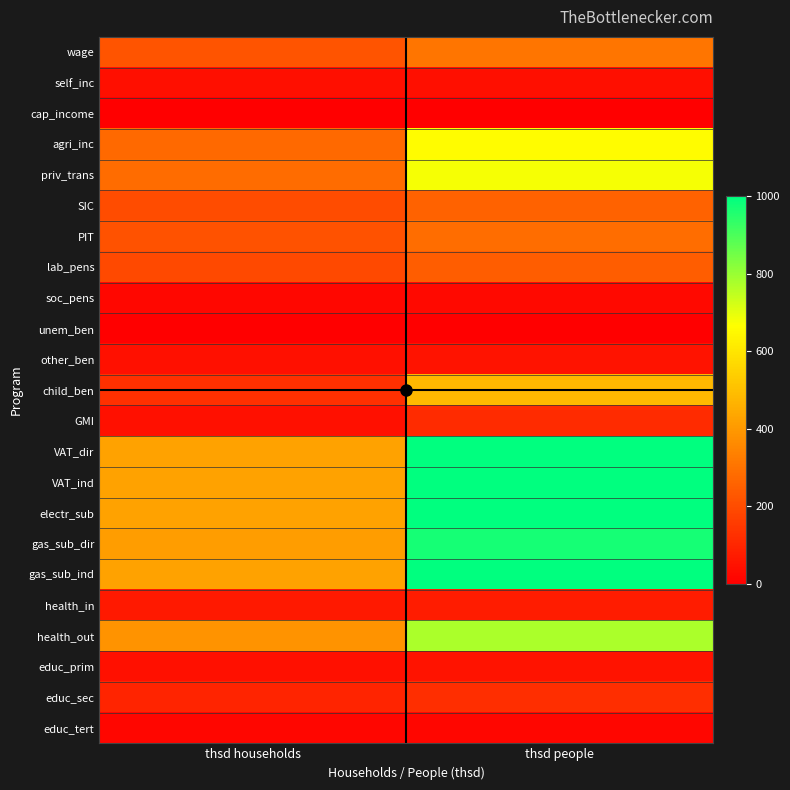

Between thsd households and thsd people, which series saw the biggest shift?

VAT_dir